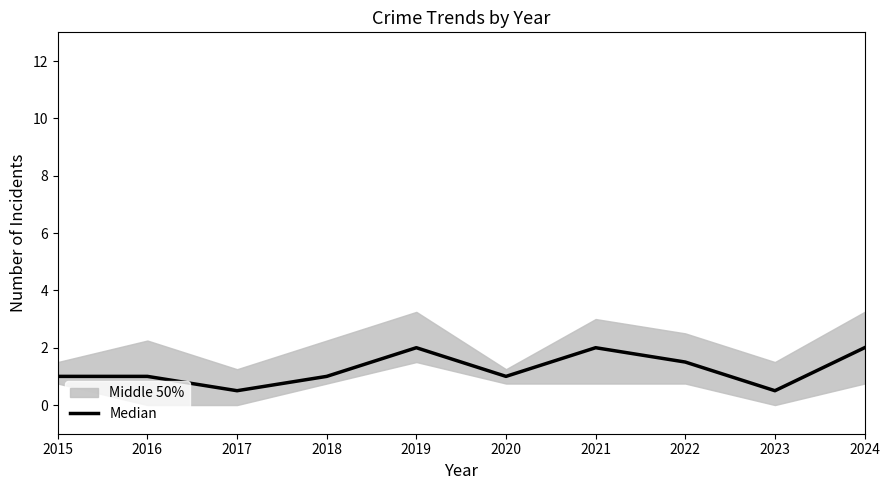

Reading right to left, transcribe all the data shown in this chart.

2.0	0.5	1.5	2.0	1.0	2.0	1.0	0.5	1.0	1.0